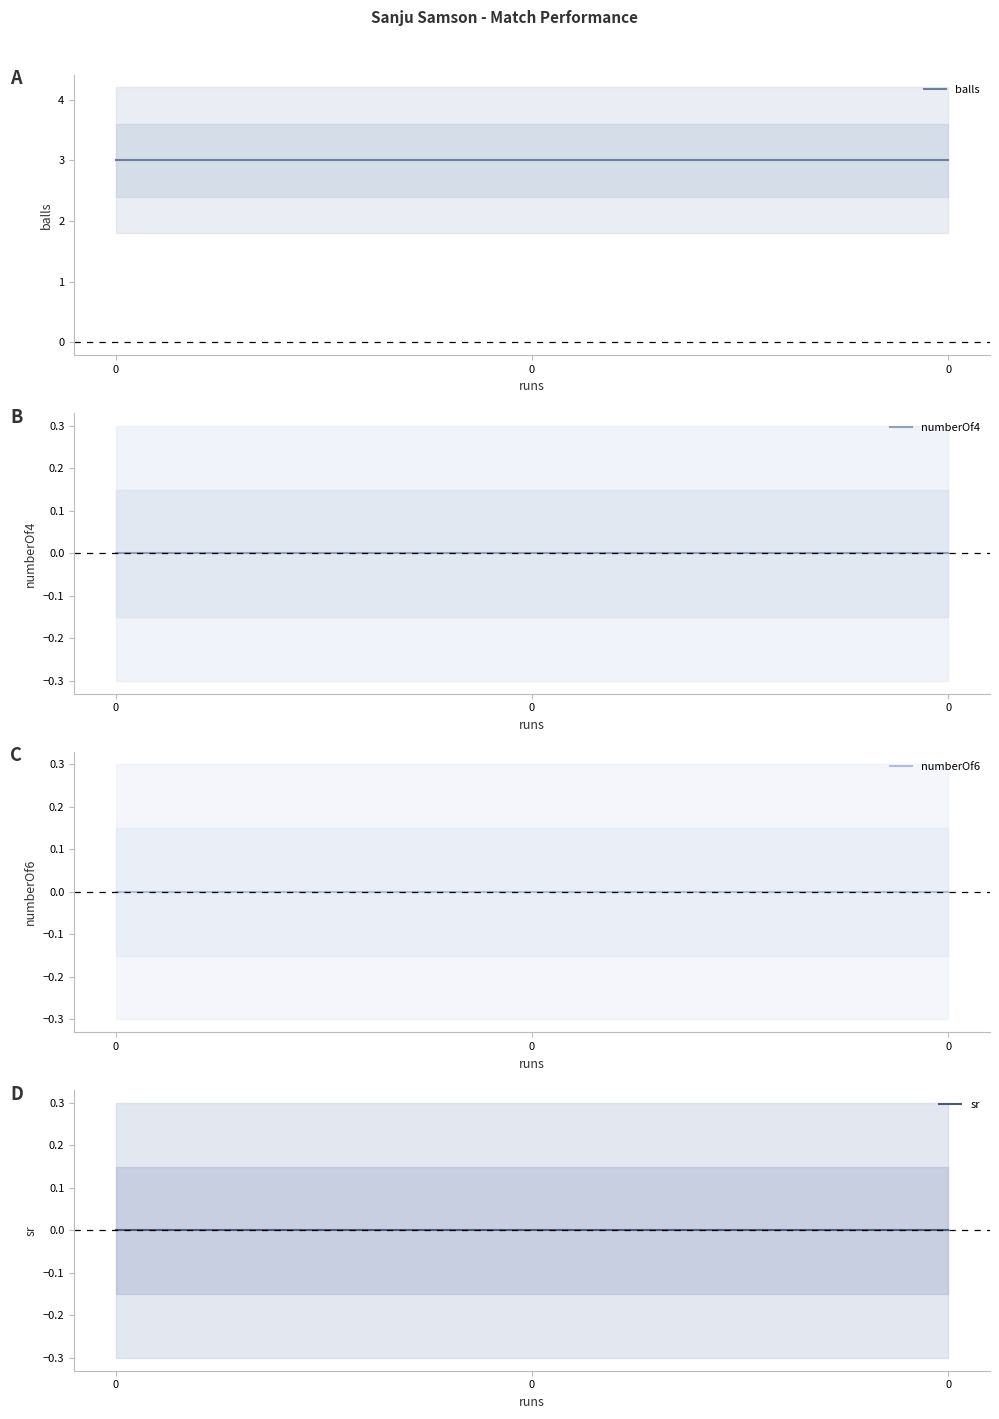

Is the value of sr at 0 greater than the value of numberOf4 at 0?

No